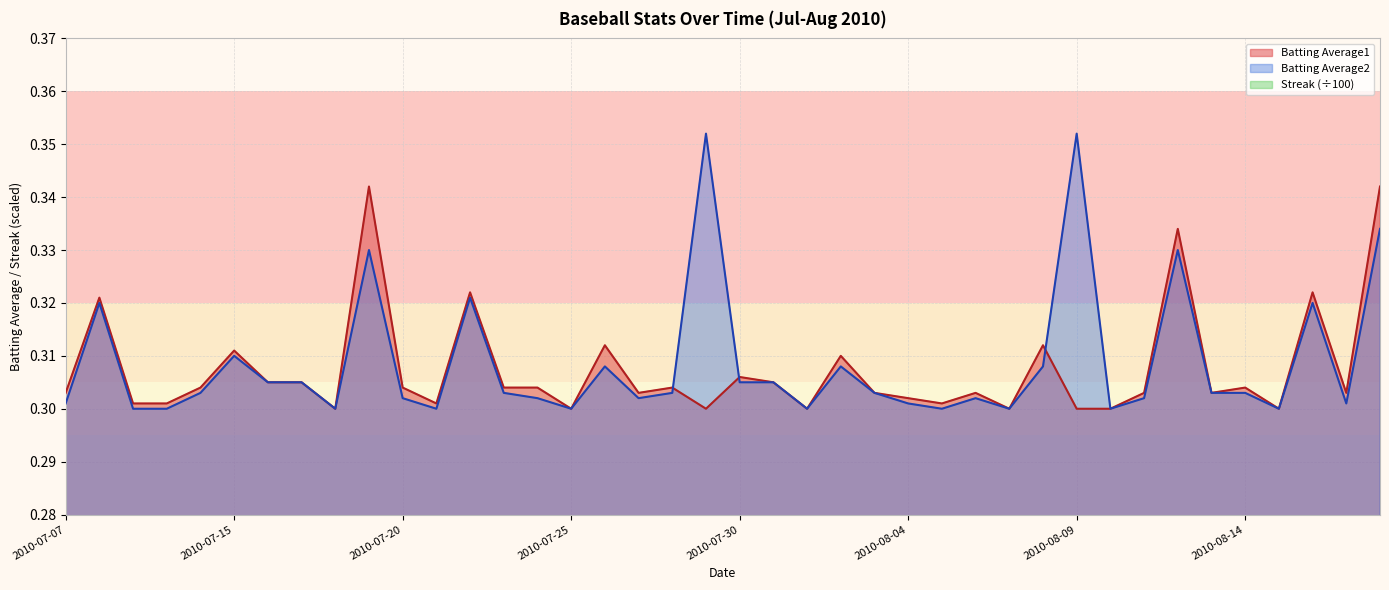

What is the label of the 14th point from the left?

2010-07-23